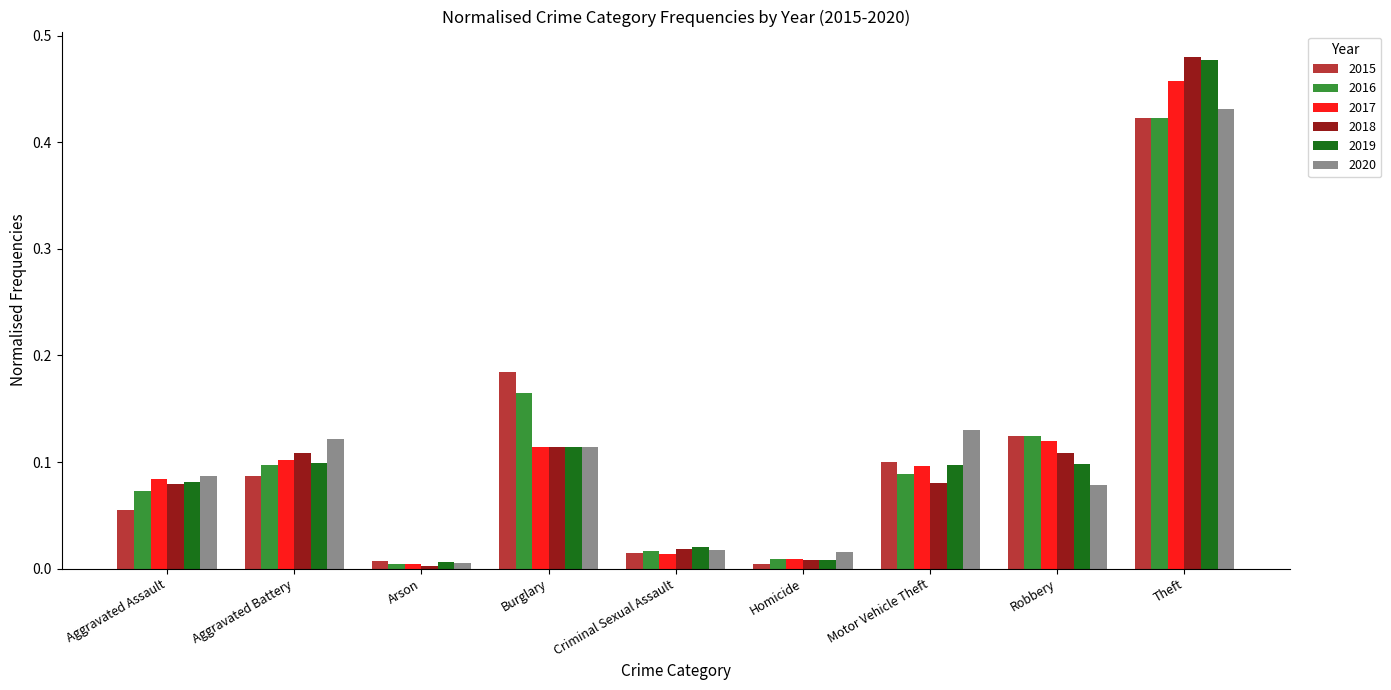

The 2019 series shows 0.1 at Burglary. True or false?

True